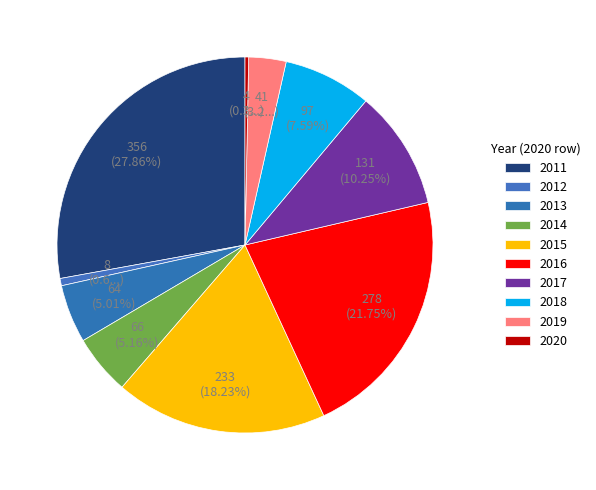

To the nearest percent, what is the difference between the largest and smallest slice percentages?

28%